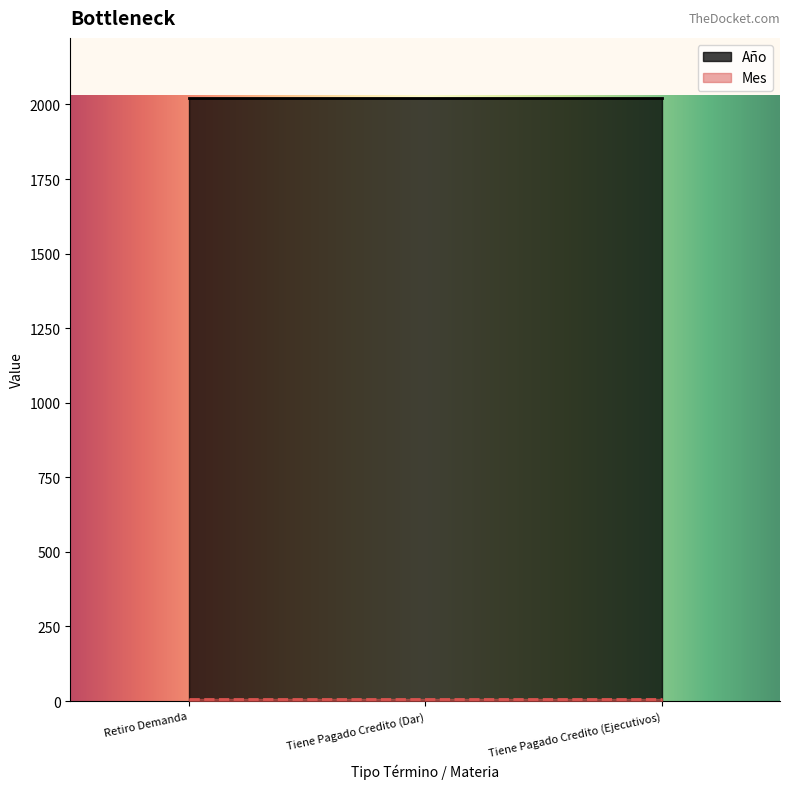

At Tiene Pagado Credito (Dar), list the series in order from smallest to largest.

Mes, Año